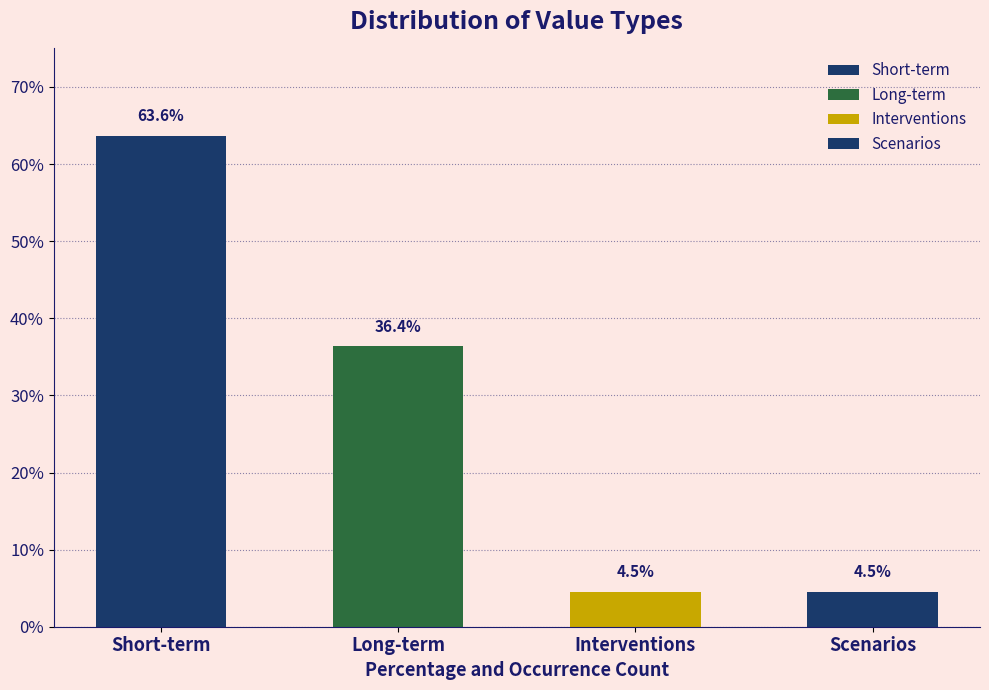

Reading left to right, what are all the values shown in this chart?

Short-term=0.6	Long-term=0.4	Interventions=0.0	Scenarios=0.0